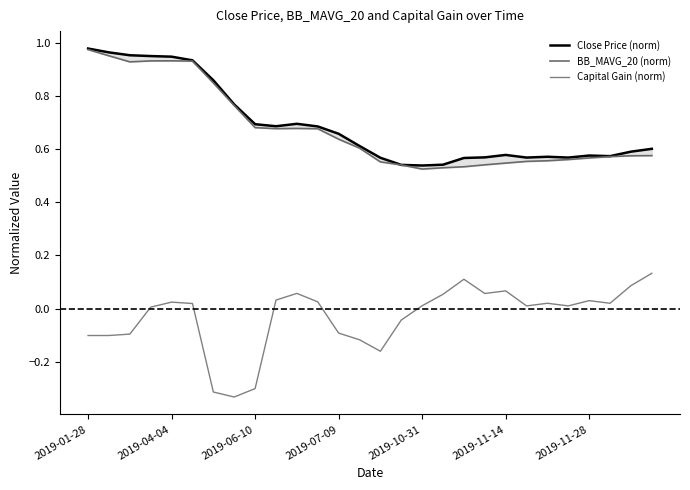

Which series has the largest total across all categories?

Close Price (norm)